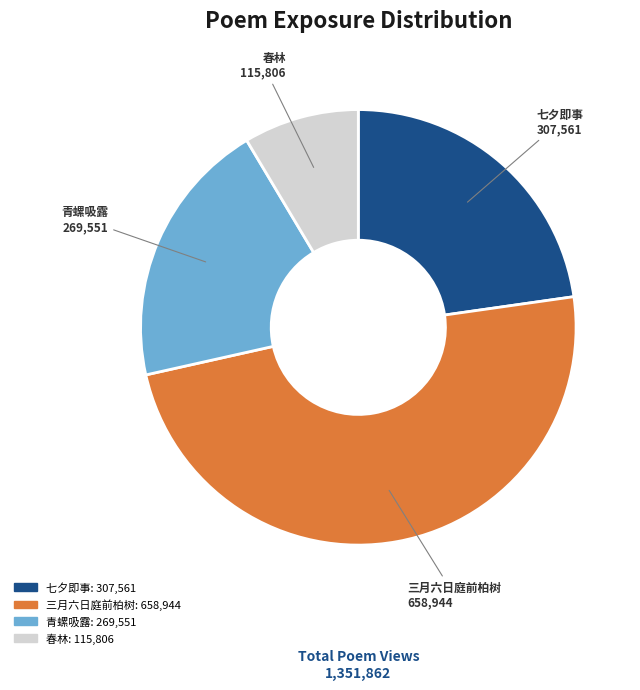

Is there any slice that represents more than half of the pie?

No